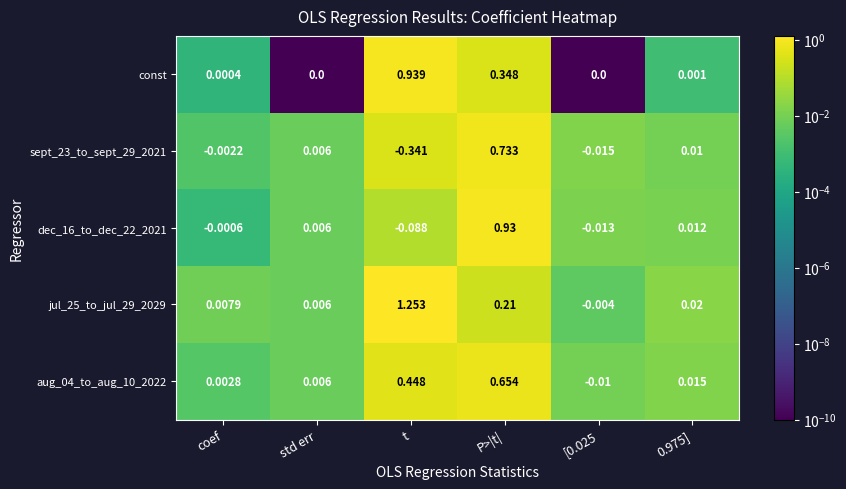

List the series in order of their peak value, highest first.

jul_25_to_jul_29_2029, const, dec_16_to_dec_22_2021, sept_23_to_sept_29_2021, aug_04_to_aug_10_2022